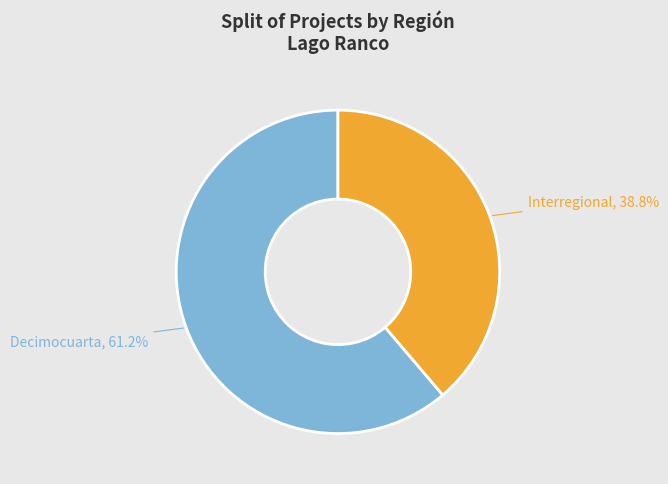

What is the ratio of the value at Interregional to the value at Decimocuarta?

0.6